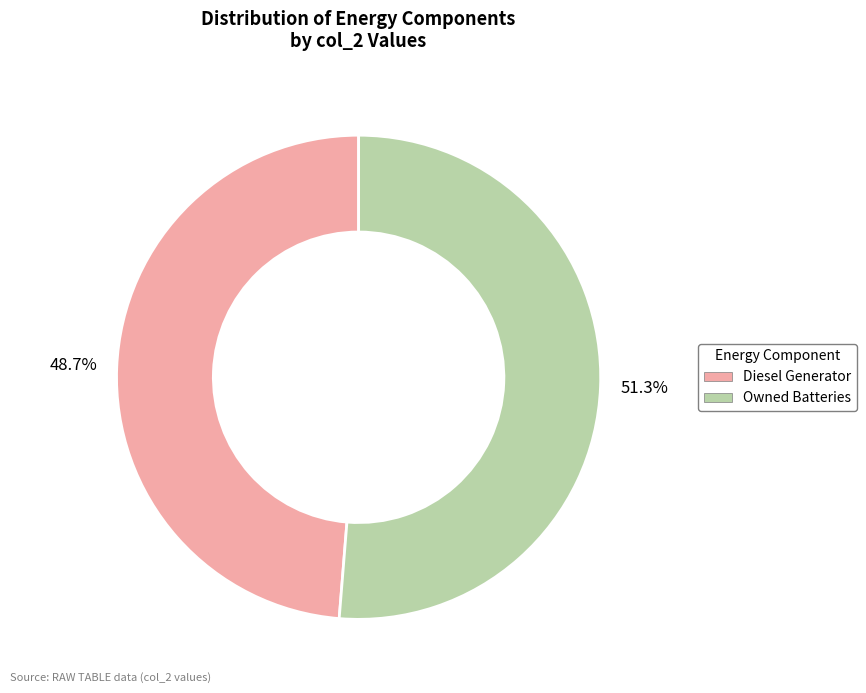

Does any single category account for the majority?

Yes